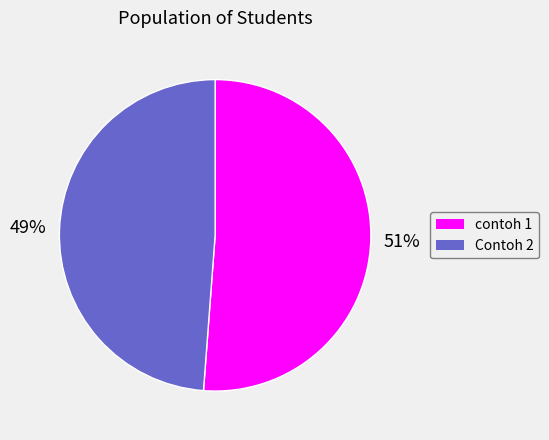

To the nearest percent, what is the average slice percentage?

50%